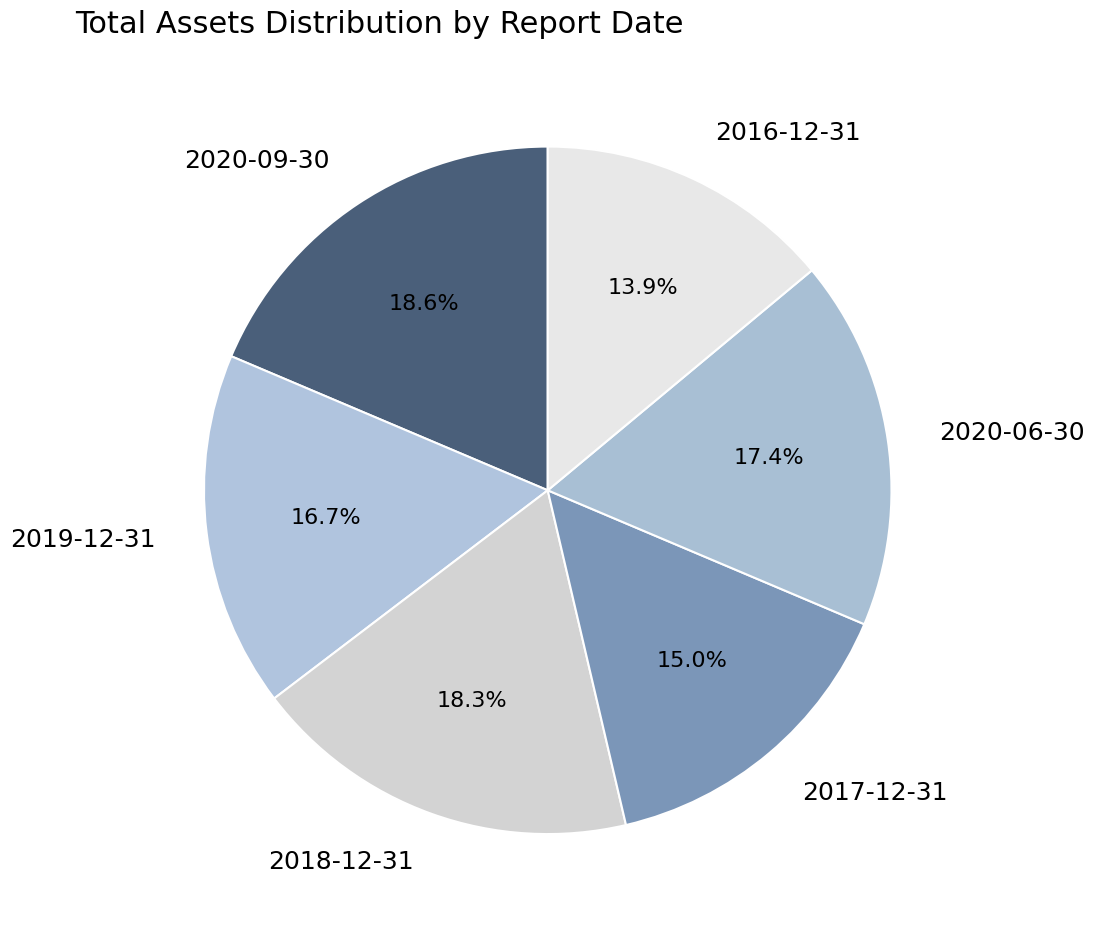

The 2016-12-31 slice represents 19% of the pie. True or false?

False